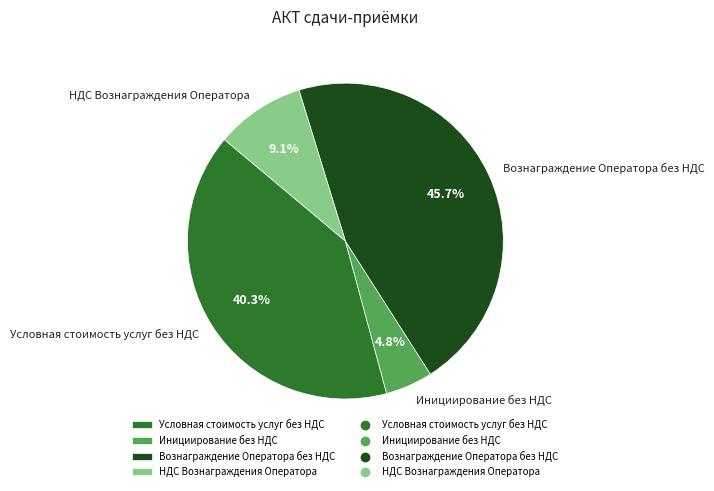

How many segments does this pie chart have?

4